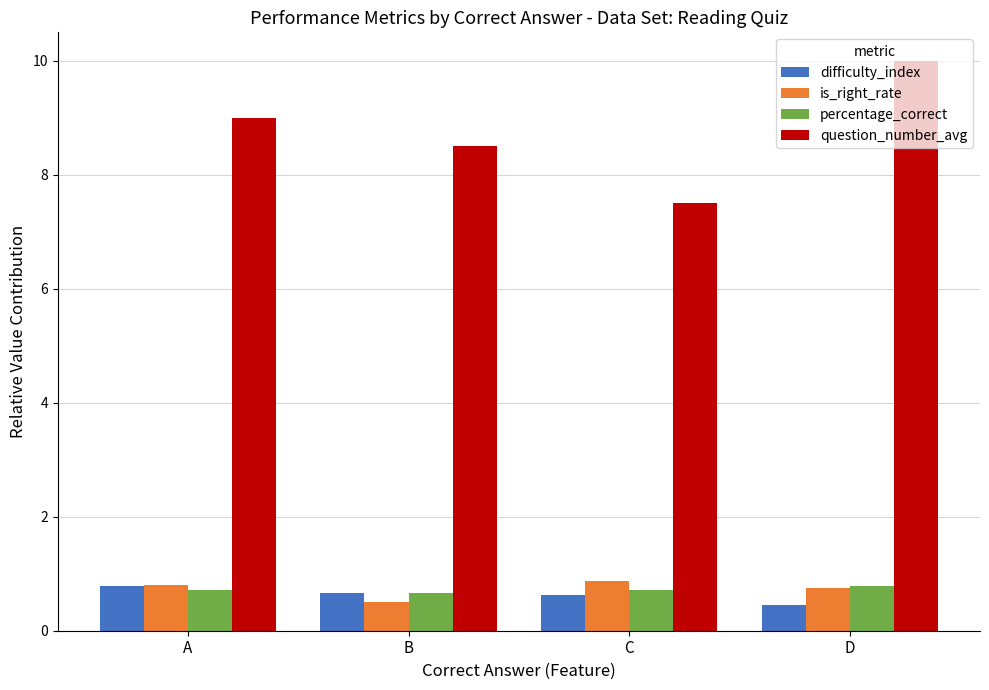

What is the value of the percentage_correct bar at the 2nd from the left?

0.7